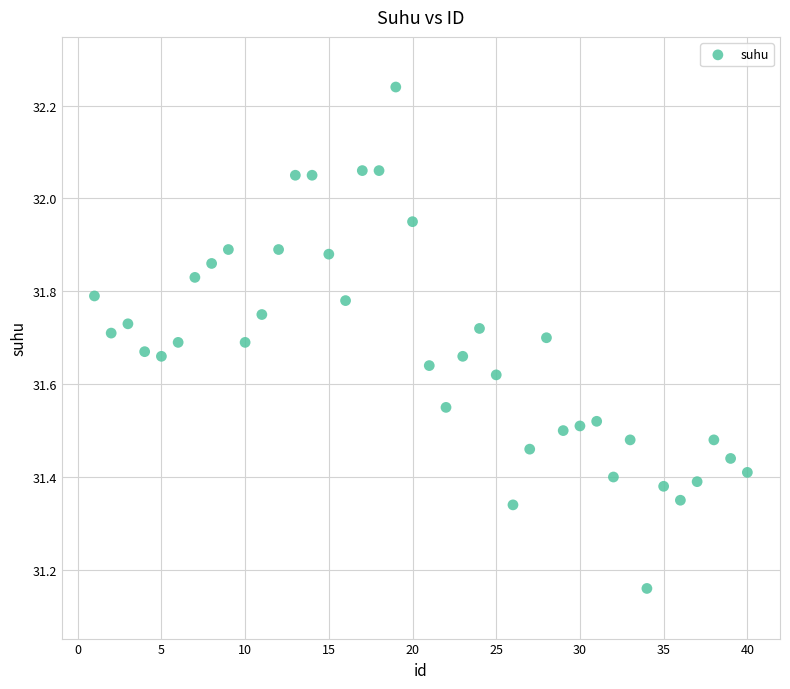

What is the range of Y values (max minus min)?

1.1